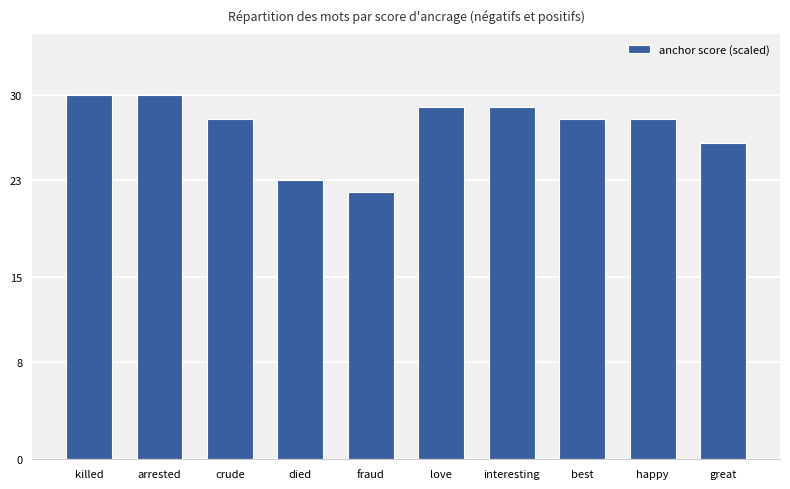

What is the label of the 5th bar from the right?

love